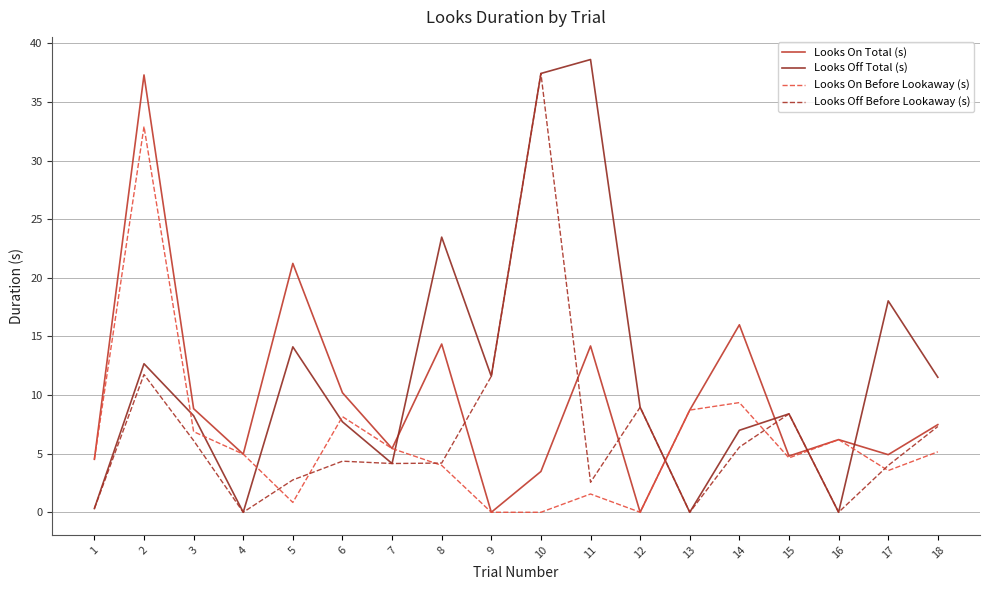

Where does the Looks Off Before Lookaway (s) series first go above 4?

2